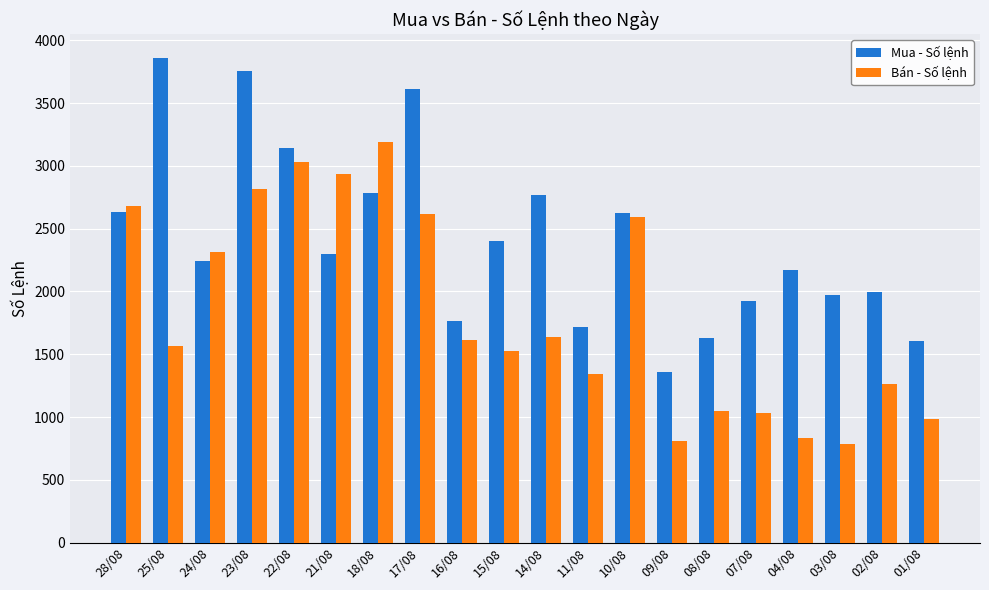

Which series changed the most between 17/08 and 04/08?

Bán - Số lệnh